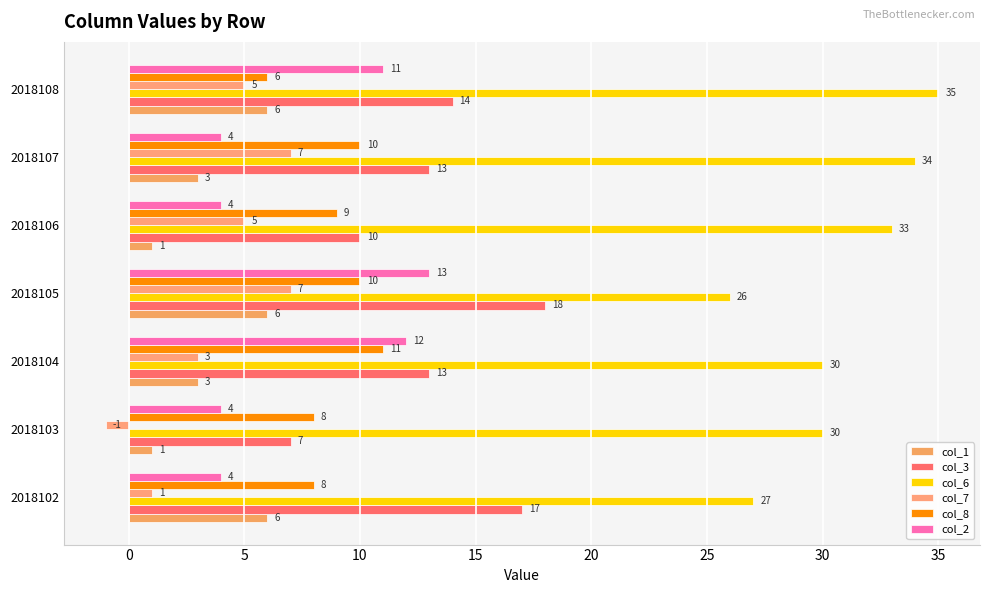

Count the number of categories in the chart.

7